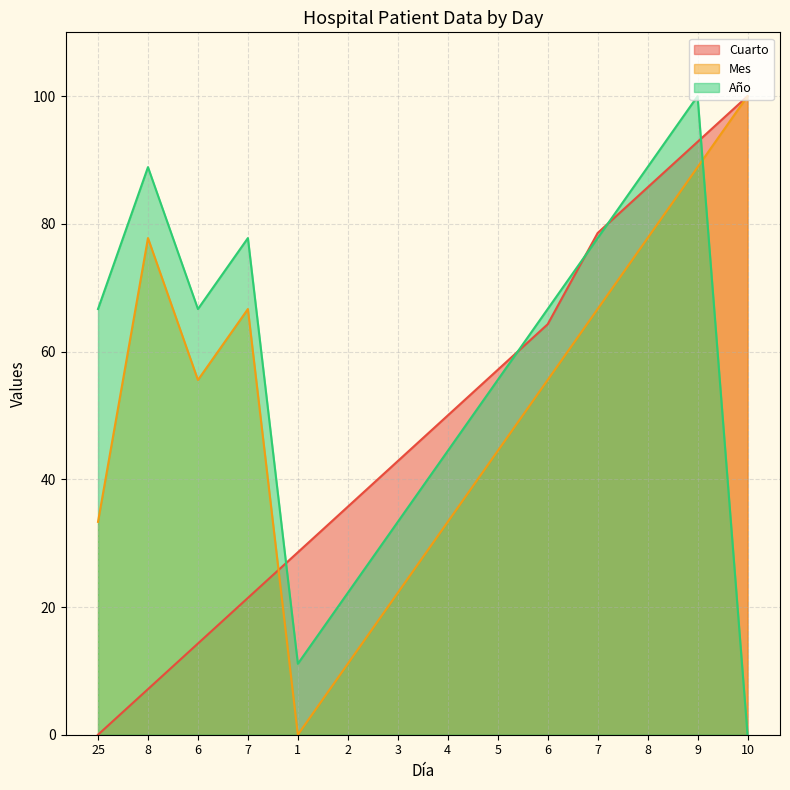

Does the chart display data point markers on the line(s)?

No